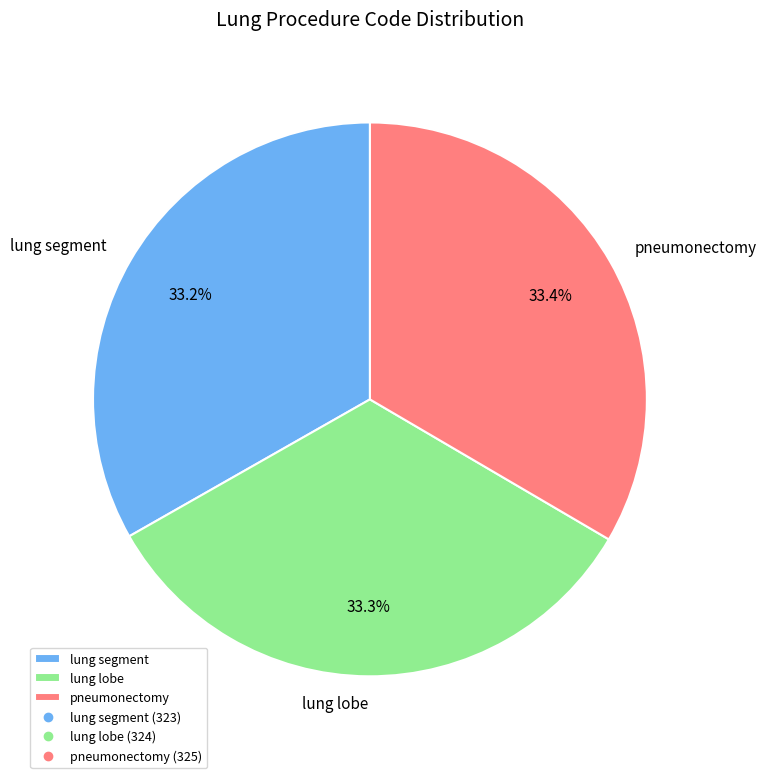

Combined, do lung lobe and lung segment account for over 50%?

Yes